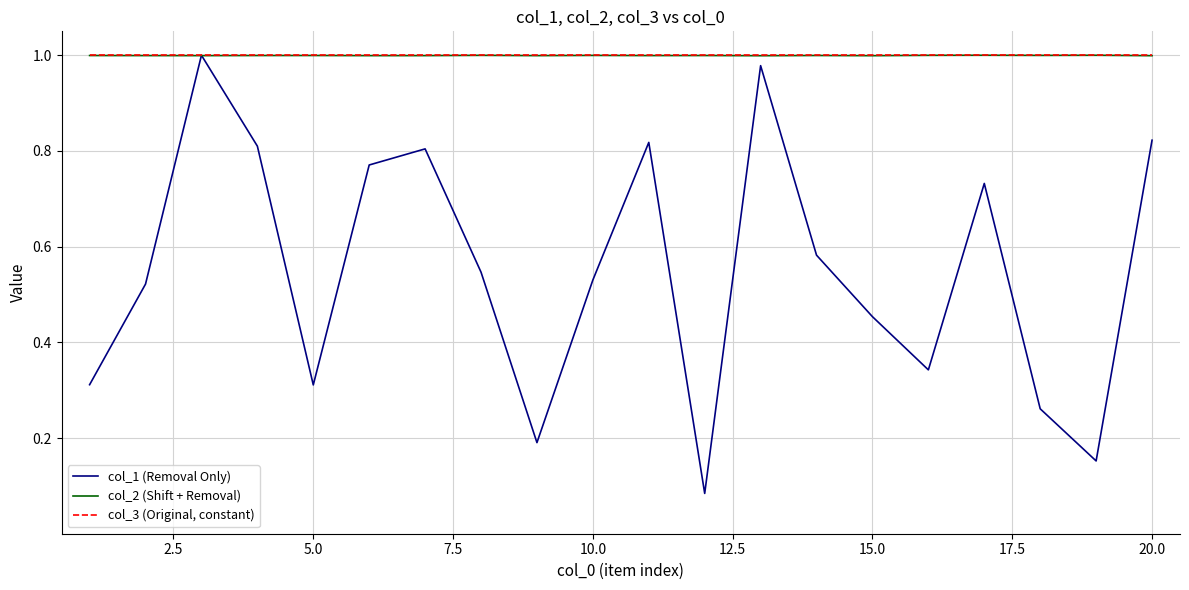

Which series has the widest spread of values?

col_1 (Removal Only)